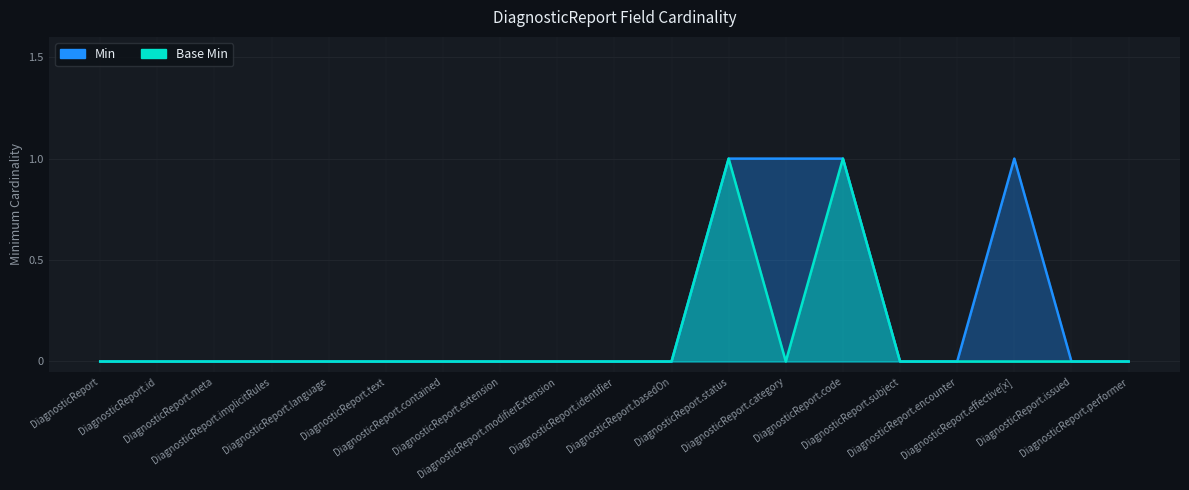

What are all the series names shown in the legend?

Min, Base Min